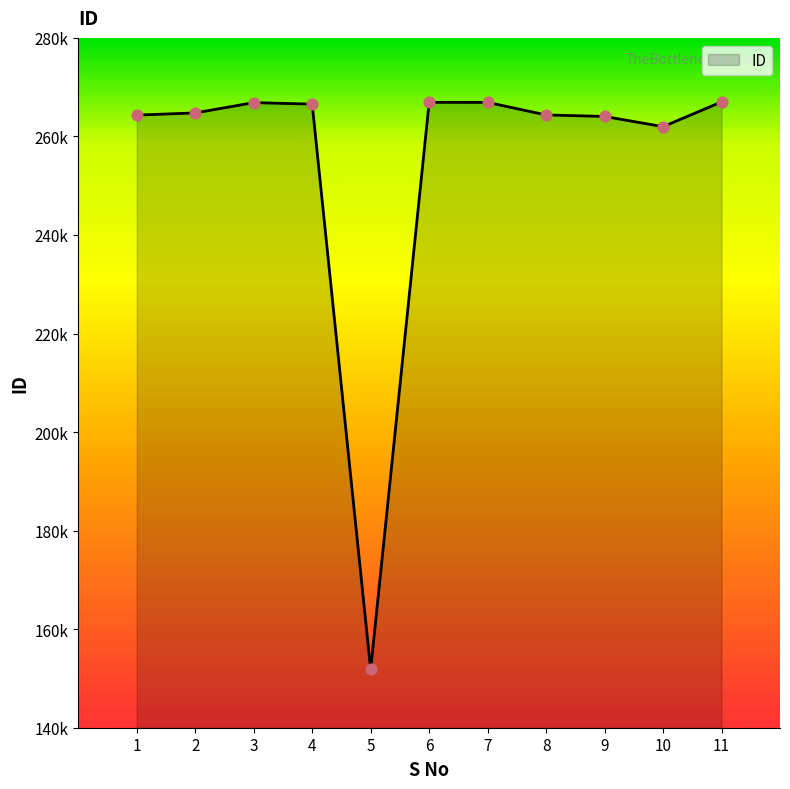

What is the change in value from 5 to 10?

+110157